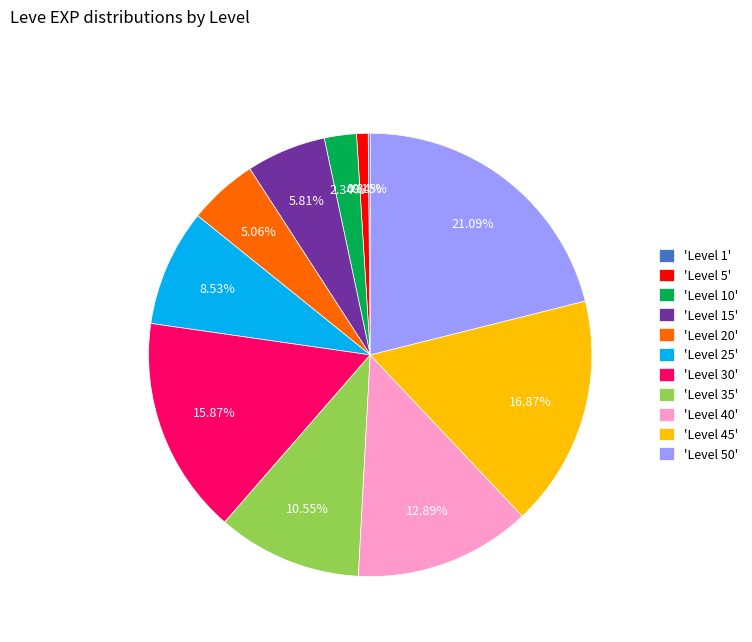

Which has a higher value, 'Level 35' or 'Level 25'?

'Level 35'